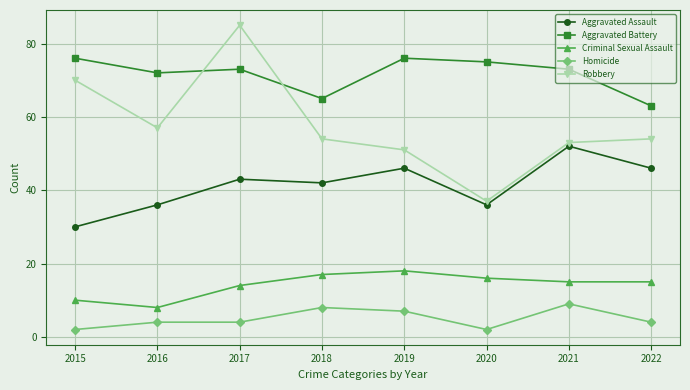

True or false: Criminal Sexual Assault has a value of 16 at 2020.

True